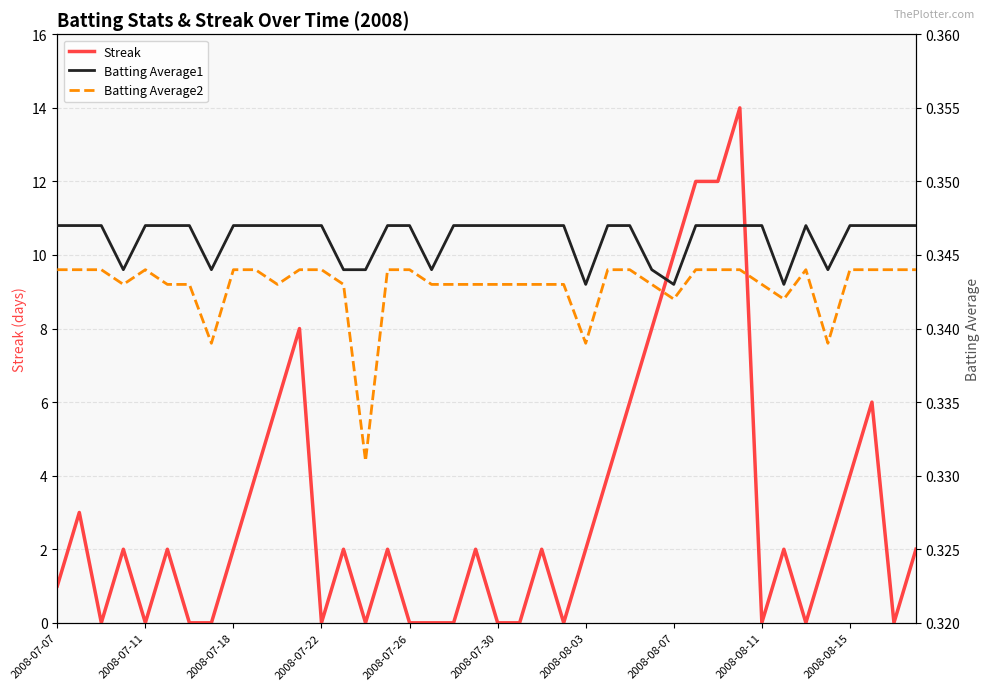

True or false: Streak has a value of 0 at 2008-07-30.

True